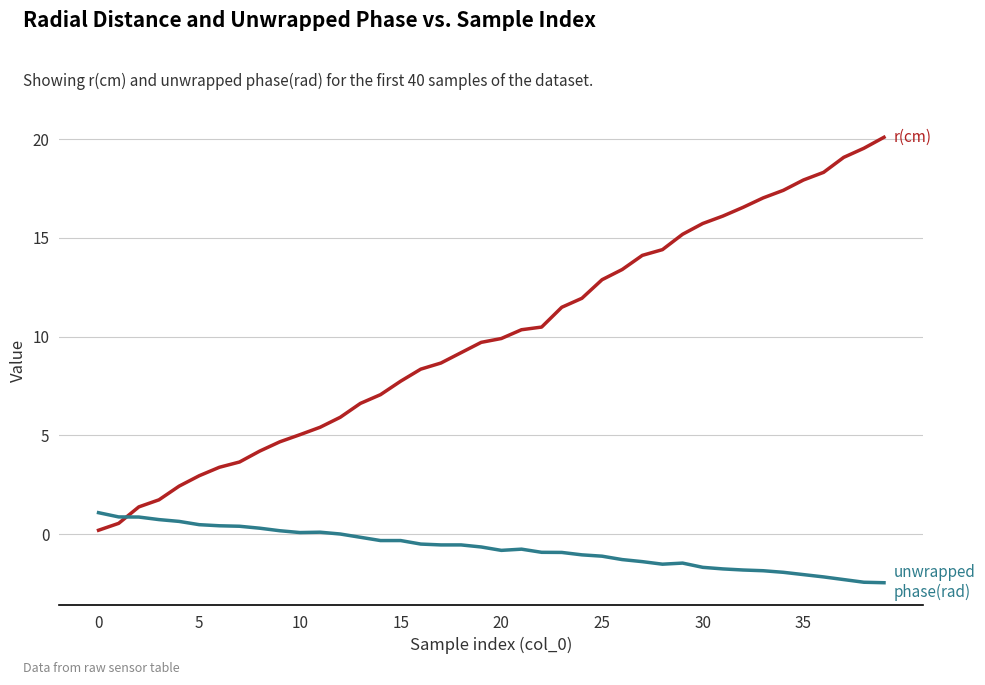

What is the maximum value shown in the chart?

20.1